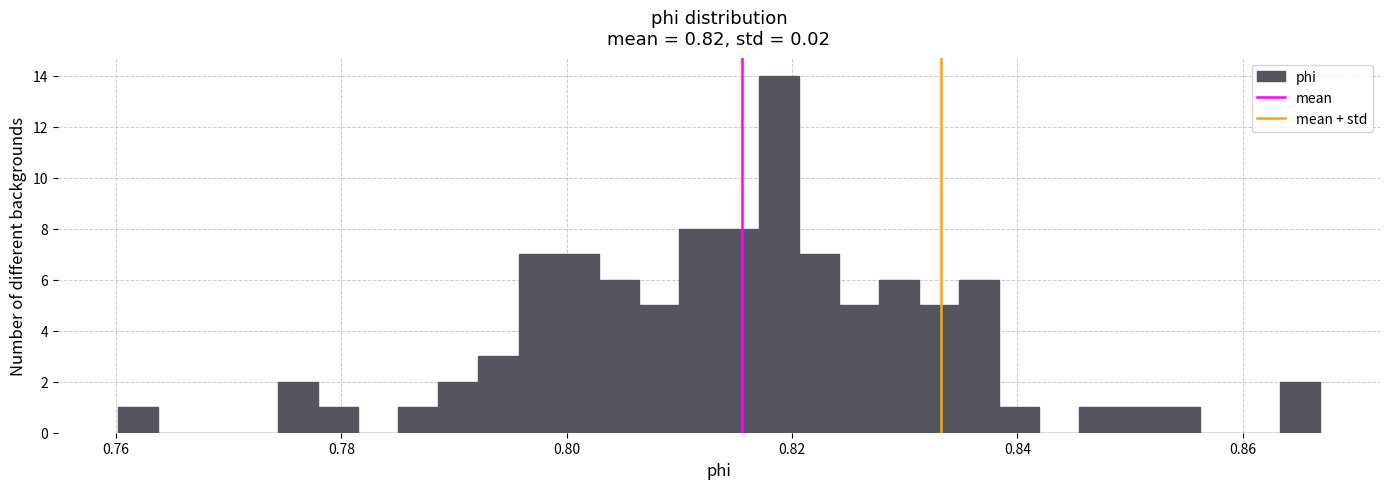

Around what value on the x-axis is the tallest bar? Give the approximate position of its centre, as read against the axis.

0.818